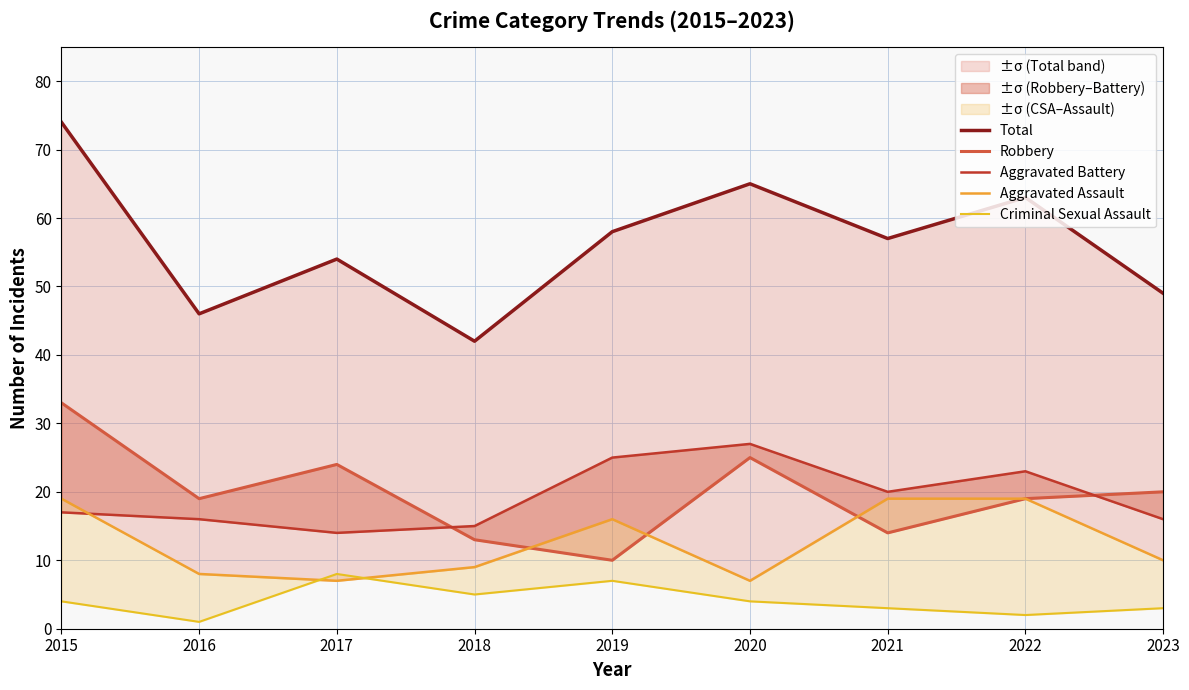

At which label is Total closest to 58?

2019